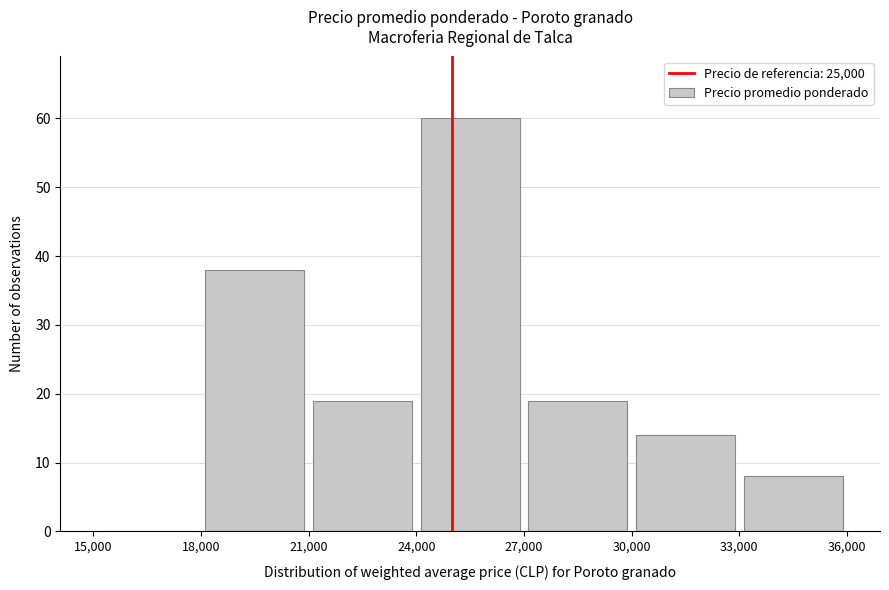

Reading left to right, transcribe this chart: for each bar, give the range it covers on the x-axis and its height. The values are not printed on the chart, so give them approximately, as read against the axis.

15,000 to 18,000: 0
18,000 to 21,000: 38
21,000 to 24,000: 19
24,000 to 27,000: 60
27,000 to 30,000: 19
30,000 to 33,000: 14
33,000 to 36,000: 8